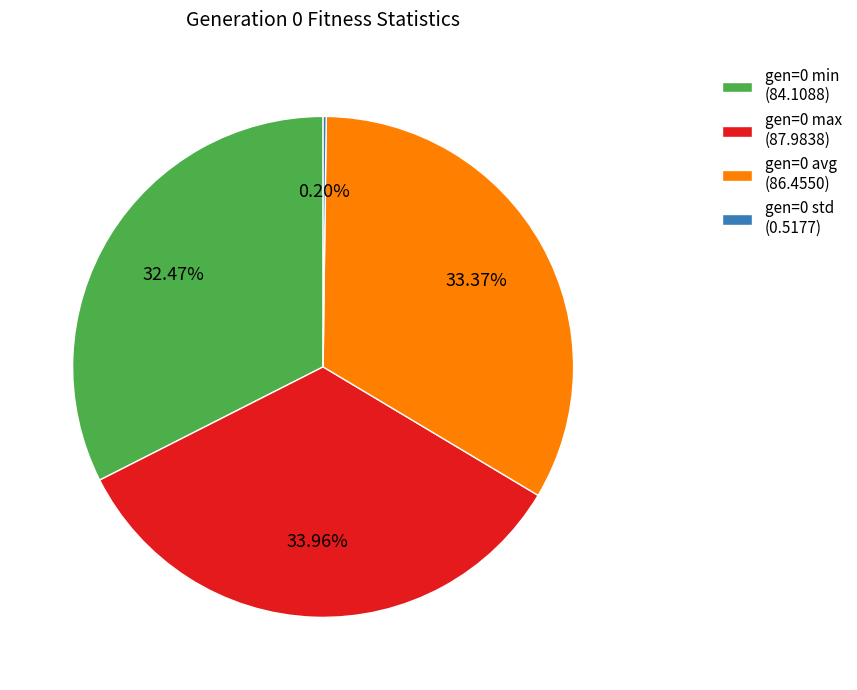

Does gen=0 avg account for over 50% of the chart?

No